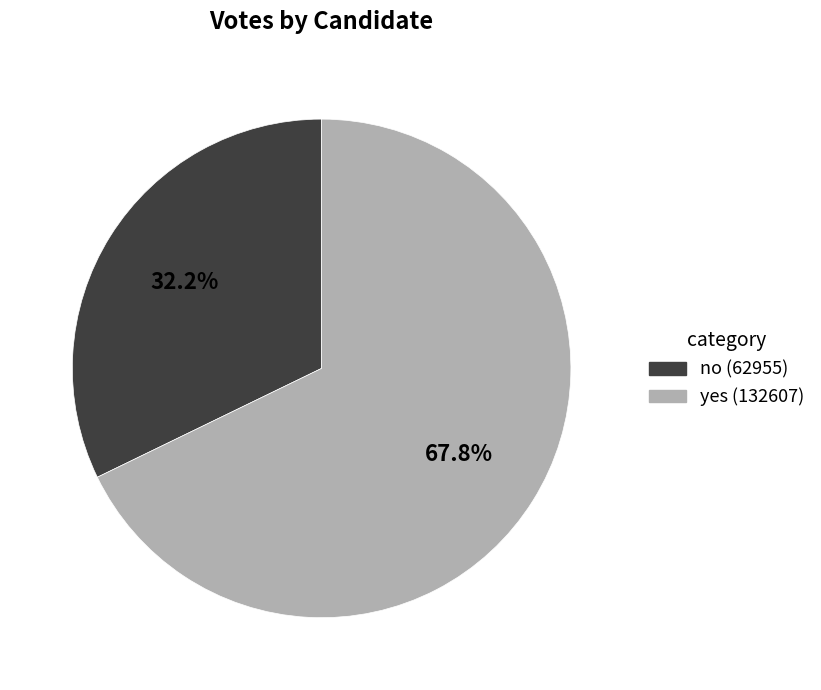

What portion of the pie excludes no?

67.8%